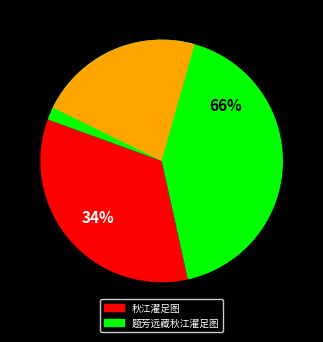

Count the number of slices in the pie.

2